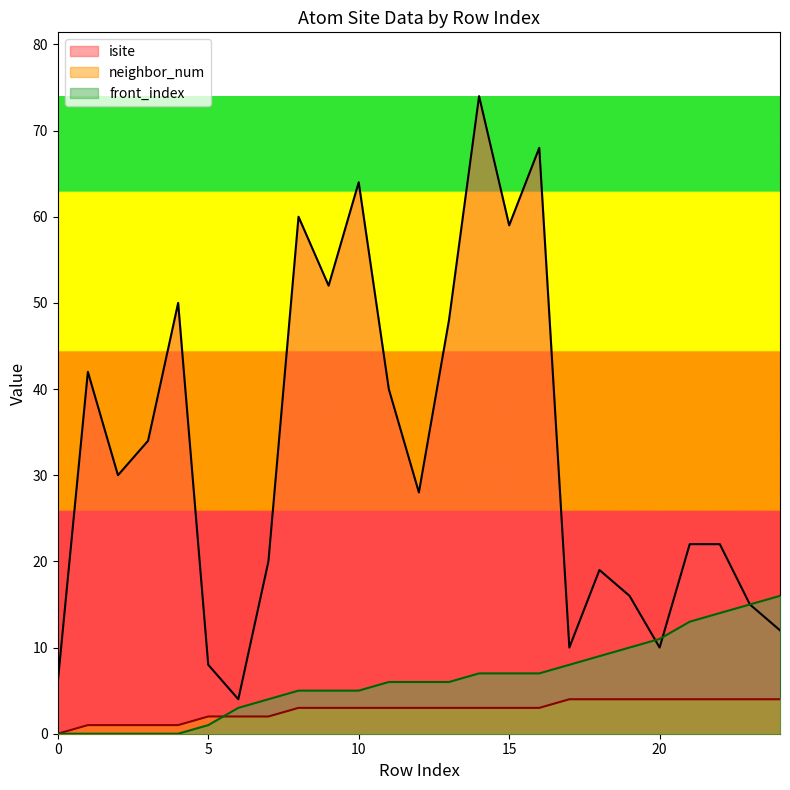

What are all the series names shown in the legend?

isite, neighbor_num, front_index